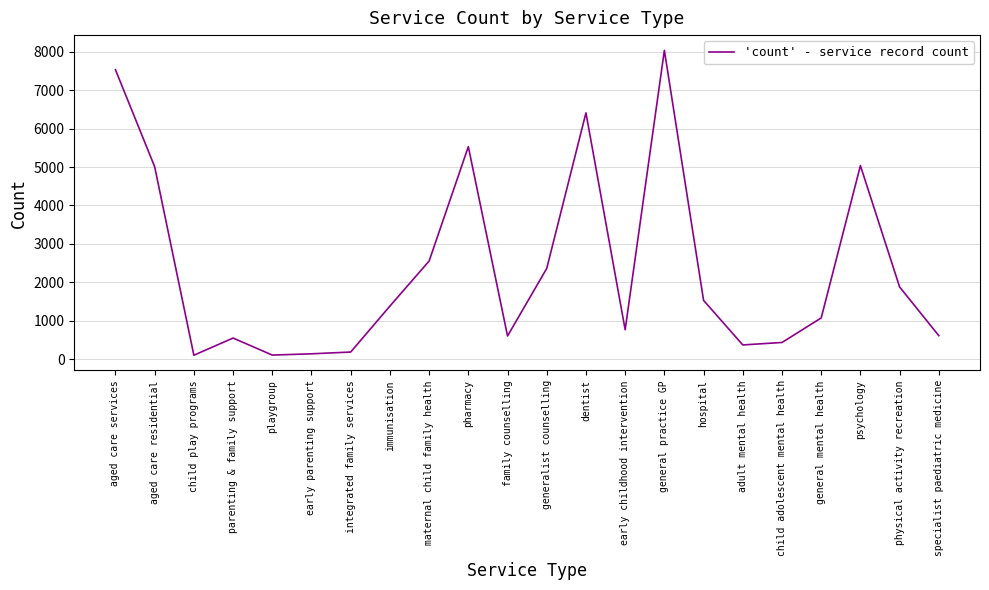

Where is the data nearest to the value 4070?

aged care residential